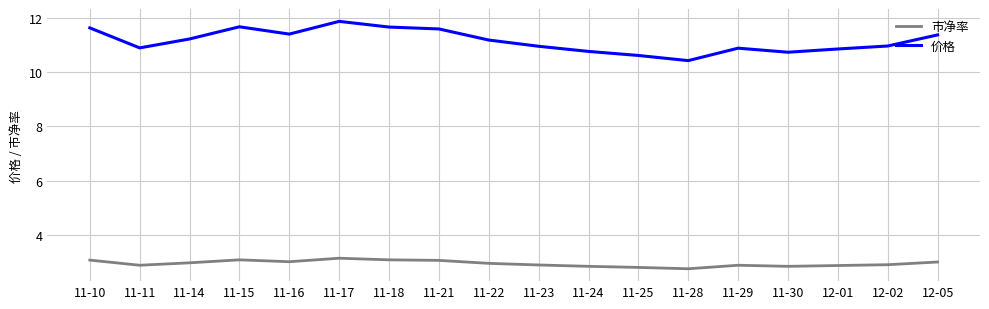

Does the chart display data point markers on the line(s)?

No